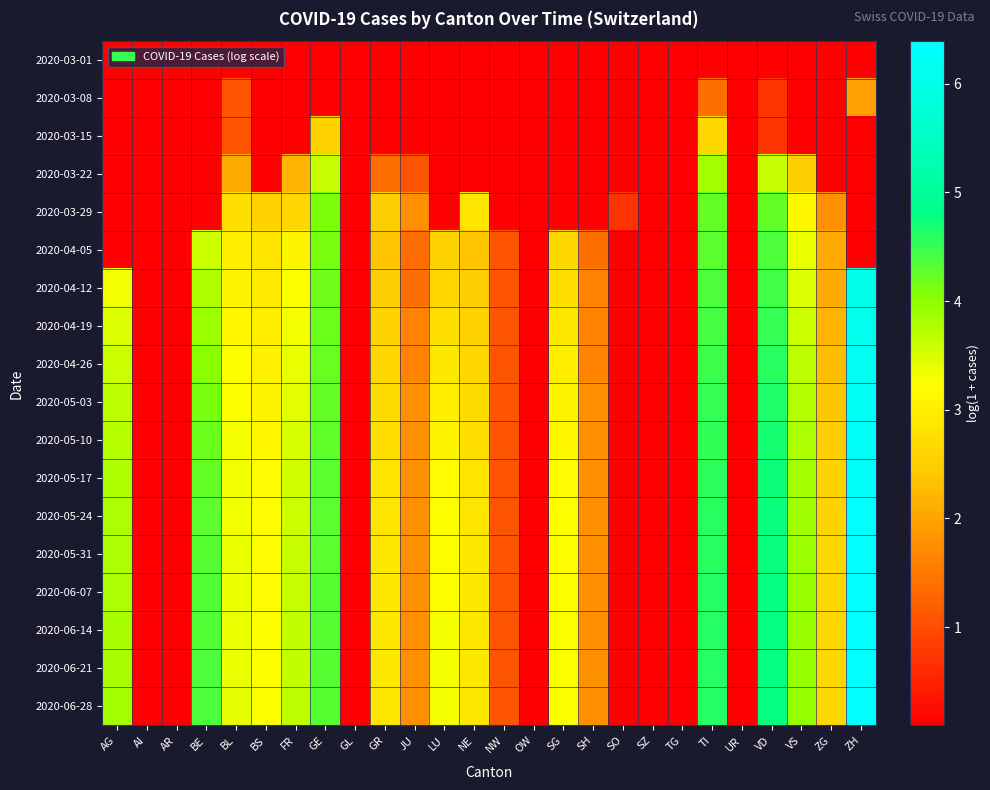

Reading right to left, transcribe all the data shown in this chart.

2020-03-01: ZH=0.1	ZG=0.1	VS=0.1	VD=0.1	UR=0.1	TI=0.1	TG=0.1	SZ=0.1	SO=0.1	SH=0.1	SG=0.1	OW=0.1	NW=0.1	NE=0.1	LU=0.1	JU=0.1	GR=0.1	GL=0.1	GE=0.1	FR=0.1	BS=0.1	BL=0.1	BE=0.1	AR=0.1	AI=0.1	AG=0.1
2020-03-08: ZH=1.9	ZG=0.1	VS=0.1	VD=0.7	UR=0.1	TI=1.4	TG=0.1	SZ=0.1	SO=0.1	SH=0.1	SG=0.1	OW=0.1	NW=0.1	NE=0.1	LU=0.1	JU=0.1	GR=0.1	GL=0.1	GE=0.1	FR=0.1	BS=0.1	BL=1.1	BE=0.1	AR=0.1	AI=0.1	AG=0.1
2020-03-15: ZH=0.1	ZG=0.1	VS=0.1	VD=0.7	UR=0.1	TI=2.6	TG=0.1	SZ=0.1	SO=0.1	SH=0.1	SG=0.1	OW=0.1	NW=0.1	NE=0.1	LU=0.1	JU=0.1	GR=0.1	GL=0.1	GE=2.6	FR=0.1	BS=0.1	BL=1.1	BE=0.1	AR=0.1	AI=0.1	AG=0.1
2020-03-22: ZH=0.1	ZG=0.1	VS=2.5	VD=3.6	UR=0.1	TI=3.9	TG=0.1	SZ=0.1	SO=0.1	SH=0.1	SG=0.1	OW=0.1	NW=0.1	NE=0.1	LU=0.1	JU=1.1	GR=1.4	GL=0.1	GE=3.6	FR=2.2	BS=0.1	BL=2.1	BE=0.1	AR=0.1	AI=0.1	AG=0.1
2020-03-29: ZH=0.1	ZG=1.8	VS=3.1	VD=4.2	UR=0.1	TI=4.2	TG=0.1	SZ=0.1	SO=0.7	SH=0.1	SG=0.1	OW=0.1	NW=0.1	NE=2.8	LU=0.1	JU=1.8	GR=2.5	GL=0.1	GE=4.1	FR=2.6	BS=2.6	BL=2.8	BE=0.1	AR=0.1	AI=0.1	AG=0.1
2020-04-05: ZH=0.1	ZG=2.1	VS=3.4	VD=4.4	UR=0.1	TI=4.3	TG=0.1	SZ=0.1	SO=0.1	SH=1.4	SG=2.6	OW=0.1	NW=1.1	NE=2.4	LU=2.6	JU=1.4	GR=2.4	GL=0.1	GE=4.1	FR=3.1	BS=2.8	BL=3.0	BE=3.6	AR=0.1	AI=0.1	AG=0.1
2020-04-12: ZH=6.0	ZG=2.1	VS=3.5	VD=4.4	UR=0.1	TI=4.4	TG=0.1	SZ=0.1	SO=0.1	SH=1.6	SG=2.8	OW=0.1	NW=1.1	NE=2.5	LU=2.6	JU=1.4	GR=2.5	GL=0.1	GE=4.2	FR=3.2	BS=2.9	BL=3.1	BE=3.8	AR=0.1	AI=0.1	AG=3.3
2020-04-19: ZH=6.1	ZG=2.2	VS=3.6	VD=4.5	UR=0.1	TI=4.4	TG=0.1	SZ=0.1	SO=0.1	SH=1.6	SG=2.9	OW=0.1	NW=1.1	NE=2.6	LU=2.8	JU=1.6	GR=2.6	GL=0.1	GE=4.2	FR=3.3	BS=3.0	BL=3.1	BE=3.9	AR=0.1	AI=0.1	AG=3.5
2020-04-26: ZH=6.2	ZG=2.3	VS=3.7	VD=4.6	UR=0.1	TI=4.5	TG=0.1	SZ=0.1	SO=0.1	SH=1.6	SG=3.0	OW=0.1	NW=1.1	NE=2.6	LU=2.9	JU=1.6	GR=2.6	GL=0.1	GE=4.2	FR=3.4	BS=3.0	BL=3.2	BE=4.0	AR=0.1	AI=0.1	AG=3.6
2020-05-03: ZH=6.2	ZG=2.4	VS=3.7	VD=4.6	UR=0.1	TI=4.5	TG=0.1	SZ=0.1	SO=0.1	SH=1.8	SG=3.1	OW=0.1	NW=1.1	NE=2.7	LU=3.0	JU=1.8	GR=2.7	GL=0.1	GE=4.2	FR=3.4	BS=3.1	BL=3.3	BE=4.1	AR=0.1	AI=0.1	AG=3.7
2020-05-10: ZH=6.3	ZG=2.5	VS=3.8	VD=4.7	UR=0.1	TI=4.5	TG=0.1	SZ=0.1	SO=0.1	SH=1.8	SG=3.1	OW=0.1	NW=1.1	NE=2.8	LU=3.1	JU=1.8	GR=2.8	GL=0.1	GE=4.3	FR=3.5	BS=3.1	BL=3.3	BE=4.2	AR=0.1	AI=0.1	AG=3.7
2020-05-17: ZH=6.3	ZG=2.6	VS=3.9	VD=4.7	UR=0.1	TI=4.6	TG=0.1	SZ=0.1	SO=0.1	SH=1.8	SG=3.2	OW=0.1	NW=1.1	NE=2.8	LU=3.2	JU=1.8	GR=2.8	GL=0.1	GE=4.3	FR=3.6	BS=3.2	BL=3.3	BE=4.2	AR=0.1	AI=0.1	AG=3.8
2020-05-24: ZH=6.3	ZG=2.6	VS=3.9	VD=4.7	UR=0.1	TI=4.6	TG=0.1	SZ=0.1	SO=0.1	SH=1.8	SG=3.2	OW=0.1	NW=1.1	NE=2.8	LU=3.2	JU=1.8	GR=2.8	GL=0.1	GE=4.3	FR=3.6	BS=3.2	BL=3.3	BE=4.3	AR=0.1	AI=0.1	AG=3.8
2020-05-31: ZH=6.4	ZG=2.6	VS=3.9	VD=4.8	UR=0.1	TI=4.6	TG=0.1	SZ=0.1	SO=0.1	SH=1.8	SG=3.2	OW=0.1	NW=1.1	NE=2.9	LU=3.3	JU=1.8	GR=2.9	GL=0.1	GE=4.3	FR=3.6	BS=3.2	BL=3.4	BE=4.3	AR=0.1	AI=0.1	AG=3.8
2020-06-07: ZH=6.4	ZG=2.6	VS=3.9	VD=4.8	UR=0.1	TI=4.6	TG=0.1	SZ=0.1	SO=0.1	SH=1.8	SG=3.2	OW=0.1	NW=1.1	NE=2.9	LU=3.3	JU=1.8	GR=2.9	GL=0.1	GE=4.3	FR=3.6	BS=3.2	BL=3.4	BE=4.3	AR=0.1	AI=0.1	AG=3.8
2020-06-14: ZH=6.4	ZG=2.6	VS=3.9	VD=4.8	UR=0.1	TI=4.6	TG=0.1	SZ=0.1	SO=0.1	SH=1.8	SG=3.3	OW=0.1	NW=1.1	NE=2.9	LU=3.3	JU=1.8	GR=2.9	GL=0.1	GE=4.3	FR=3.6	BS=3.2	BL=3.4	BE=4.3	AR=0.1	AI=0.1	AG=3.8
2020-06-21: ZH=6.4	ZG=2.6	VS=3.9	VD=4.8	UR=0.1	TI=4.6	TG=0.1	SZ=0.1	SO=0.1	SH=1.8	SG=3.3	OW=0.1	NW=1.1	NE=2.9	LU=3.3	JU=1.8	GR=2.9	GL=0.1	GE=4.3	FR=3.6	BS=3.2	BL=3.4	BE=4.4	AR=0.1	AI=0.1	AG=3.8
2020-06-28: ZH=6.4	ZG=2.6	VS=3.9	VD=4.8	UR=0.1	TI=4.6	TG=0.1	SZ=0.1	SO=0.1	SH=1.8	SG=3.3	OW=0.1	NW=1.1	NE=2.9	LU=3.3	JU=1.8	GR=2.9	GL=0.1	GE=4.3	FR=3.7	BS=3.2	BL=3.4	BE=4.4	AR=0.1	AI=0.1	AG=3.9